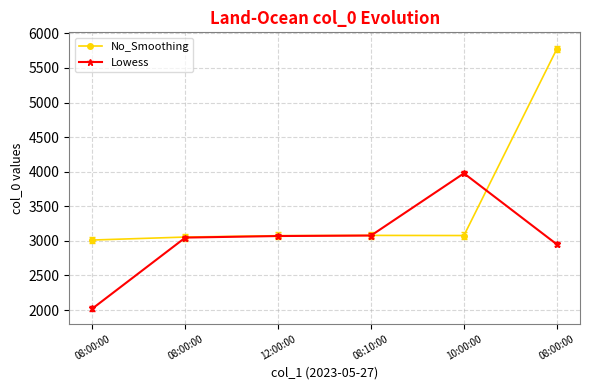

List the series in order of their peak value, lowest first.

Lowess, No_Smoothing